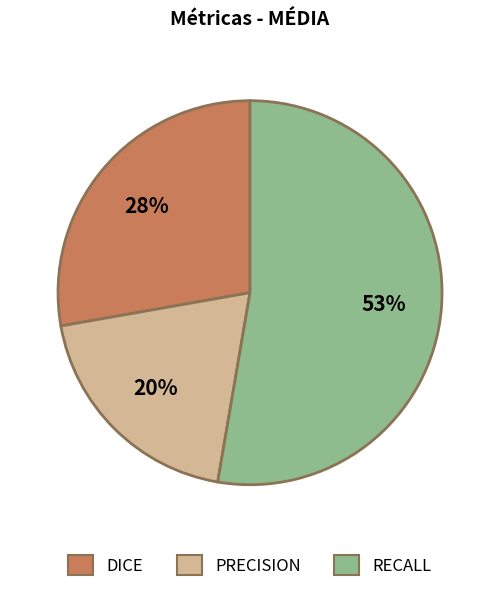

Rank the categories by value from lowest to highest.

PRECISION, DICE, RECALL